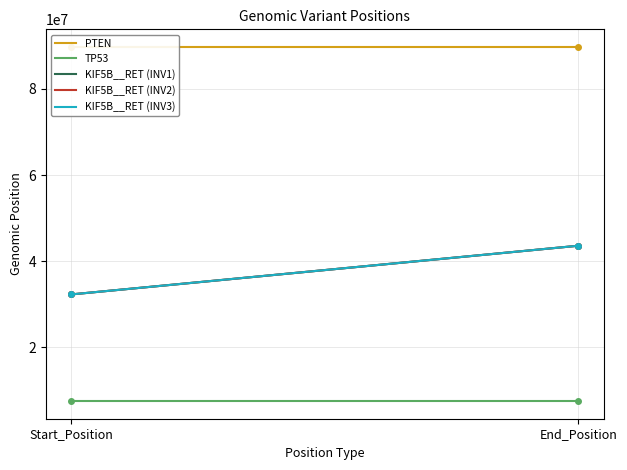

Rank the series by their maximum value, from highest to lowest.

PTEN, KIF5B__RET (INV2), KIF5B__RET (INV1), KIF5B__RET (INV3), TP53